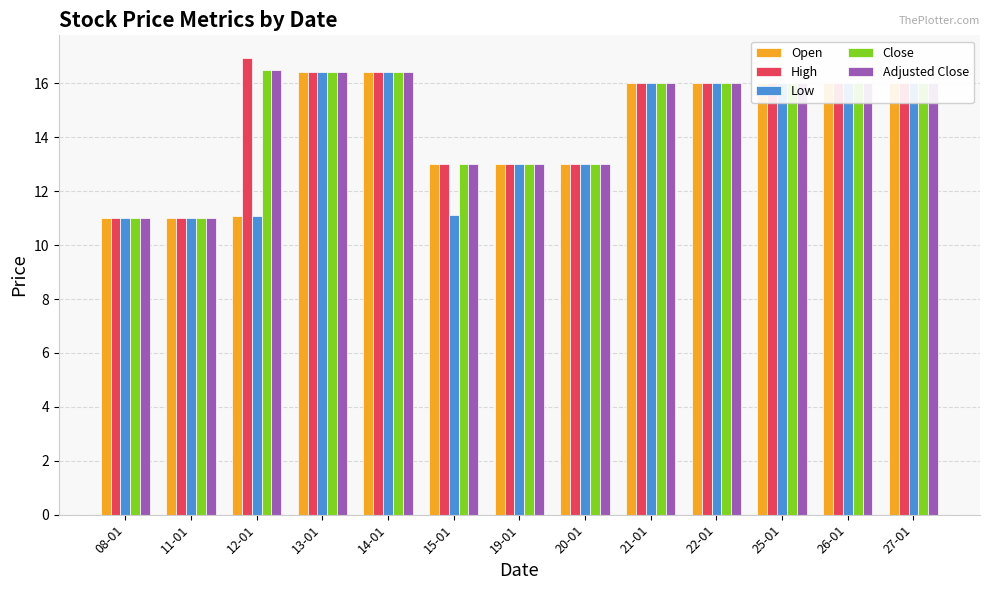

Reading right to left, list all the values displayed in this chart.

Open: 16.0	16.0	16.0	16.0	16.0	13.0	13.0	13.0	16.4	16.4	11.1	11.0	11.0
High: 16.0	16.0	16.0	16.0	16.0	13.0	13.0	13.0	16.4	16.4	16.9	11.0	11.0
Low: 16.0	16.0	16.0	16.0	16.0	13.0	13.0	11.1	16.4	16.4	11.1	11.0	11.0
Close: 16.0	16.0	16.0	16.0	16.0	13.0	13.0	13.0	16.4	16.4	16.5	11.0	11.0
Adjusted Close: 16.0	16.0	16.0	16.0	16.0	13.0	13.0	13.0	16.4	16.4	16.5	11.0	11.0